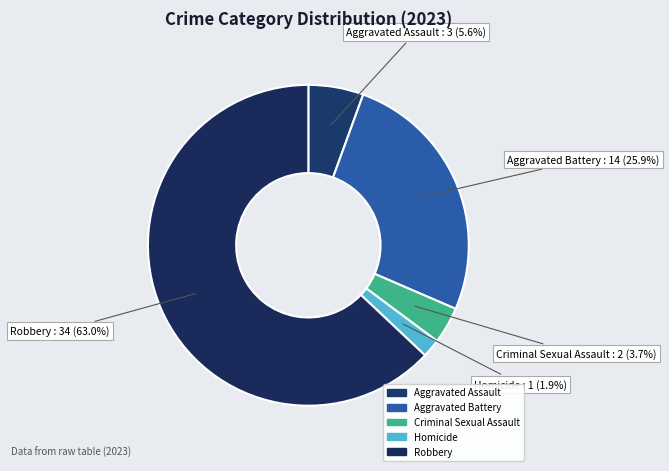

What is the majority slice?

Robbery